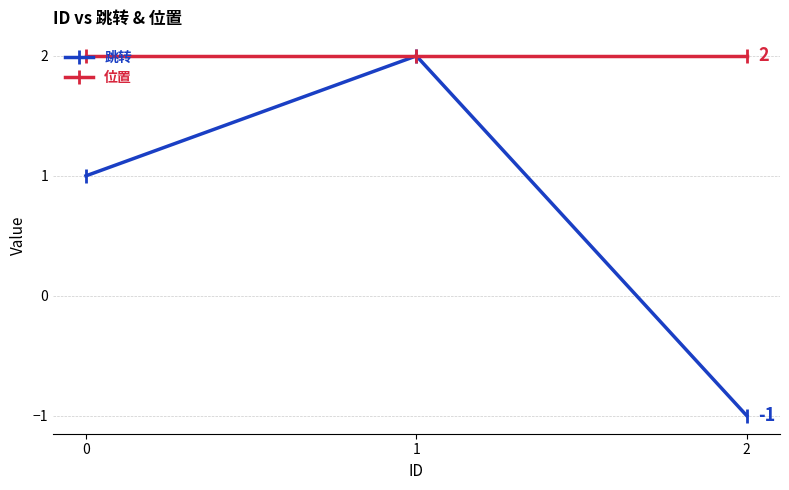

How many values in 跳转 are above zero?

2